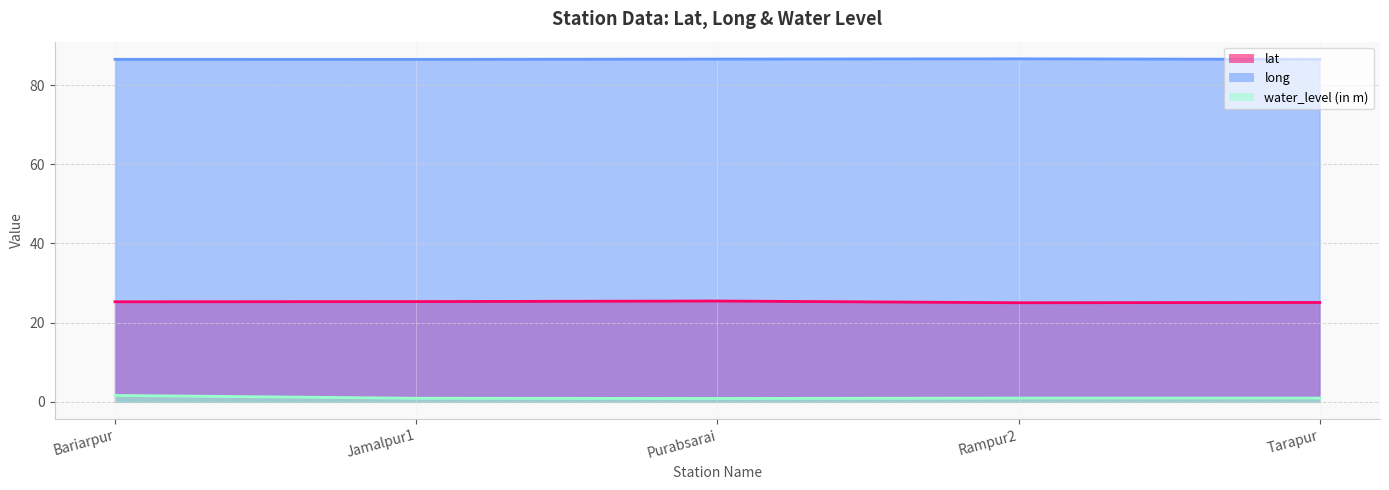

The water_level (in m) series shows 0.8 at Purabsarai. True or false?

True